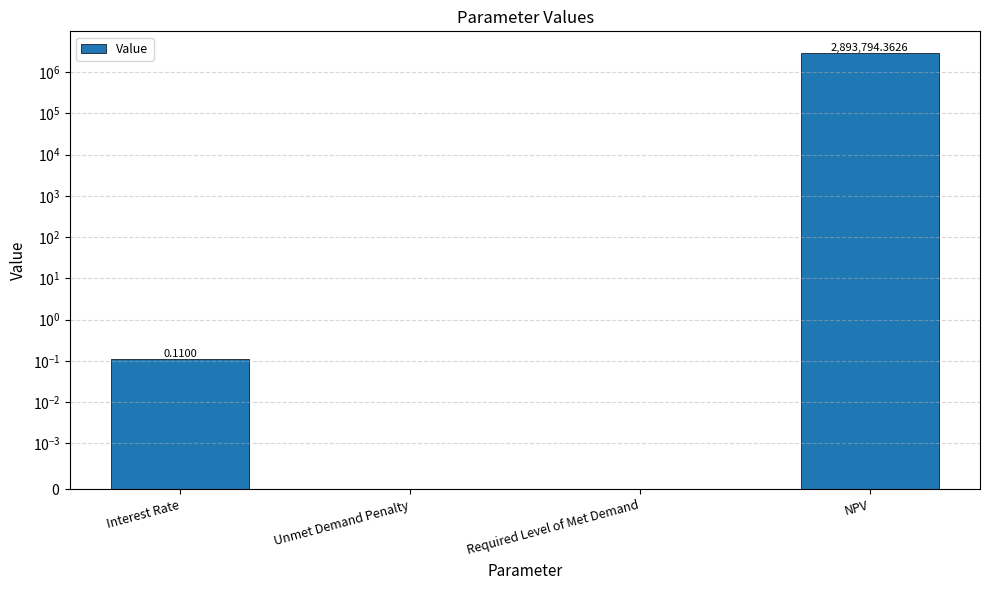

Rank the categories by value from highest to lowest.

NPV, Interest Rate, Unmet Demand Penalty, Required Level of Met Demand